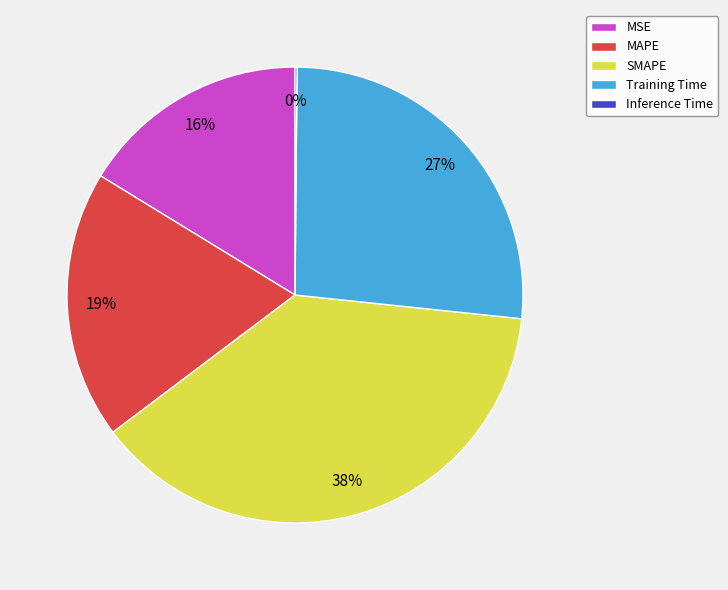

Which slice is the largest?

SMAPE